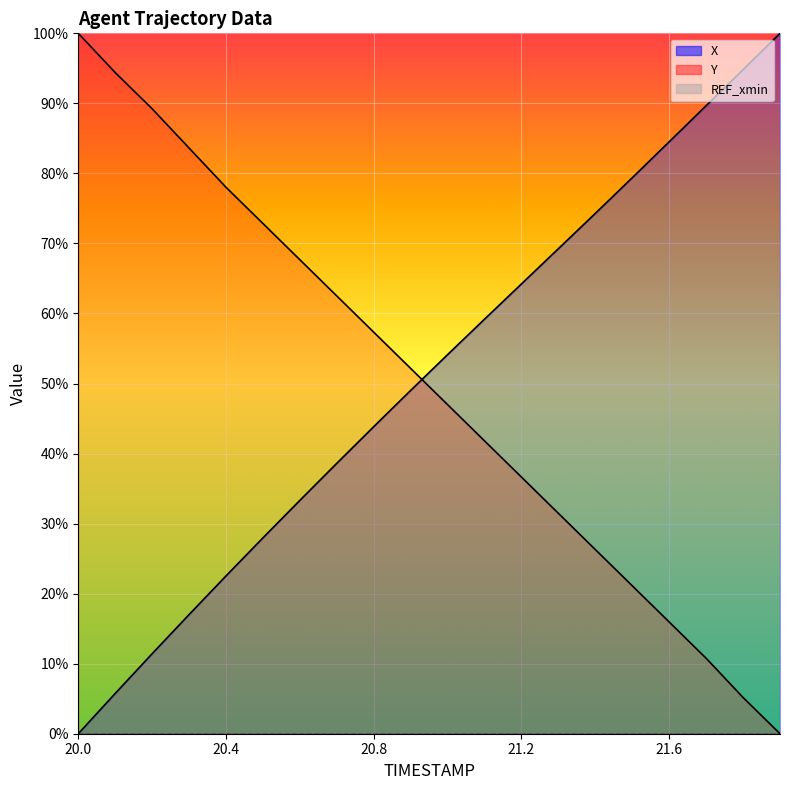

At 21.4, list the series in order from largest to smallest.

X, Y